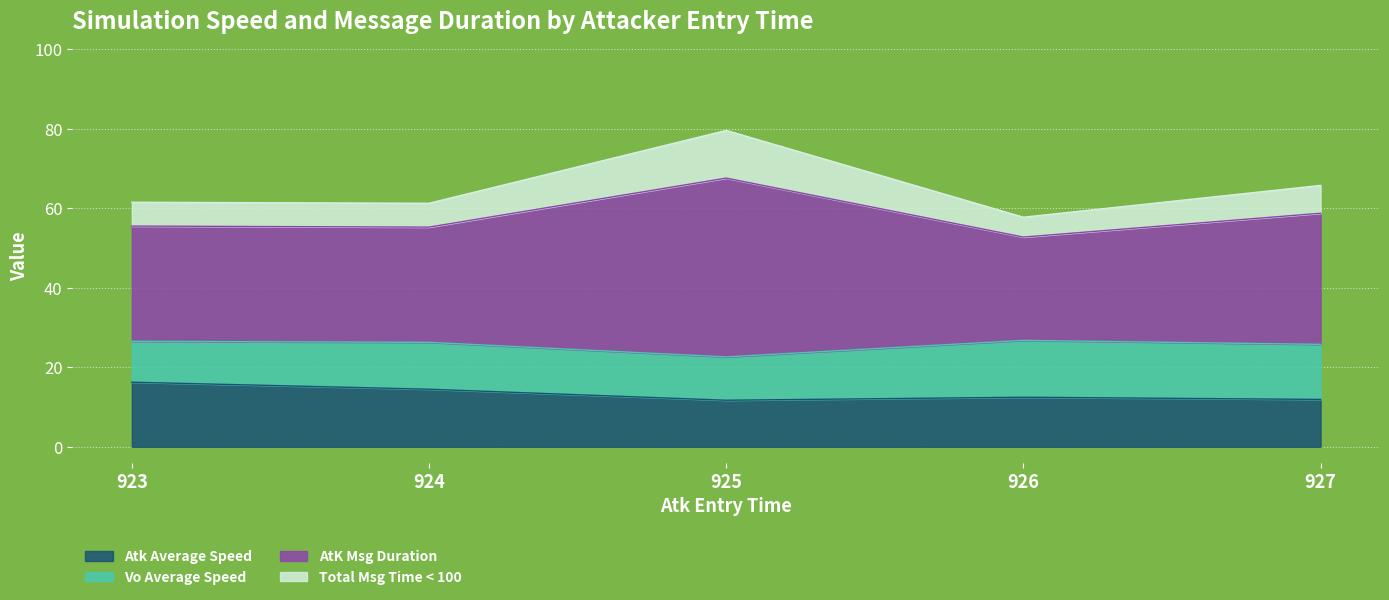

What is the difference between the highest and lowest values at 923?

45.3